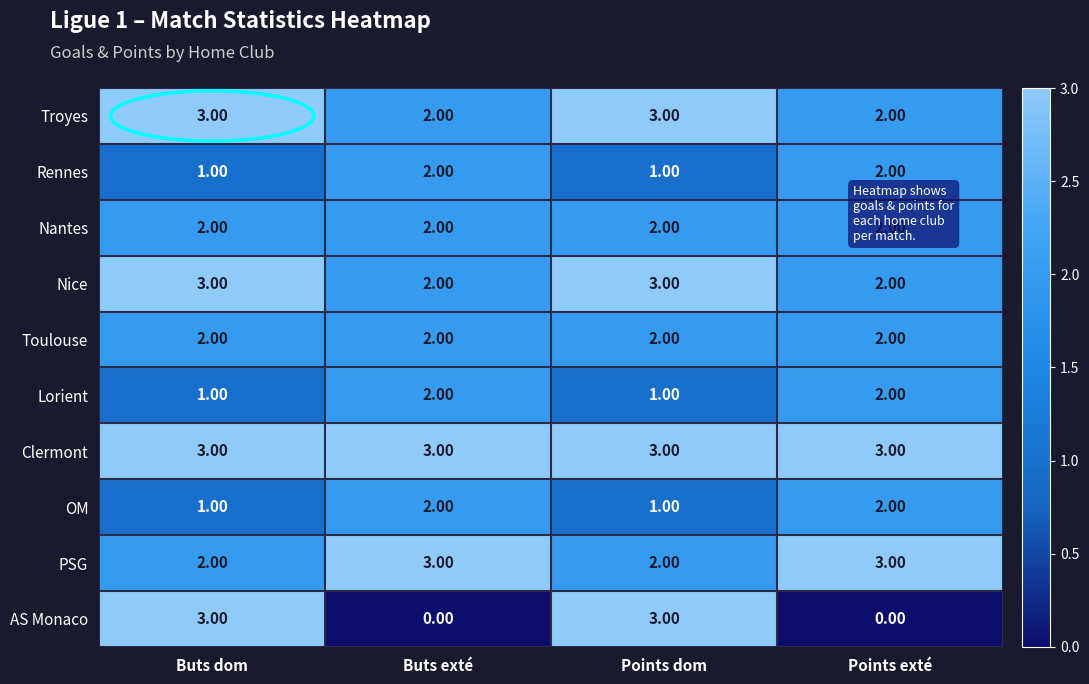

What is the sum of all Rennes values?

6